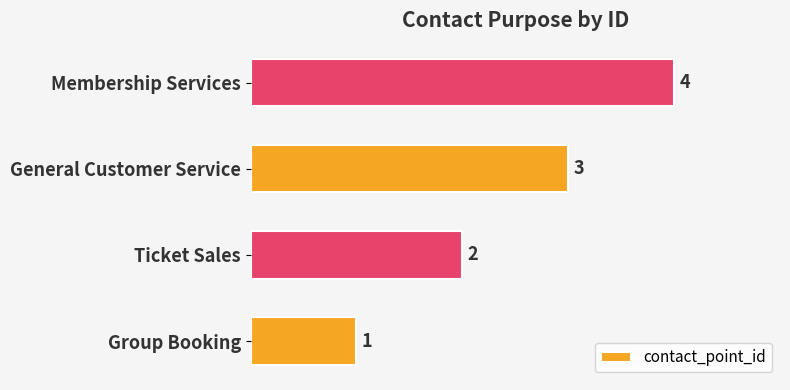

How many values are between 2 and 4?

3